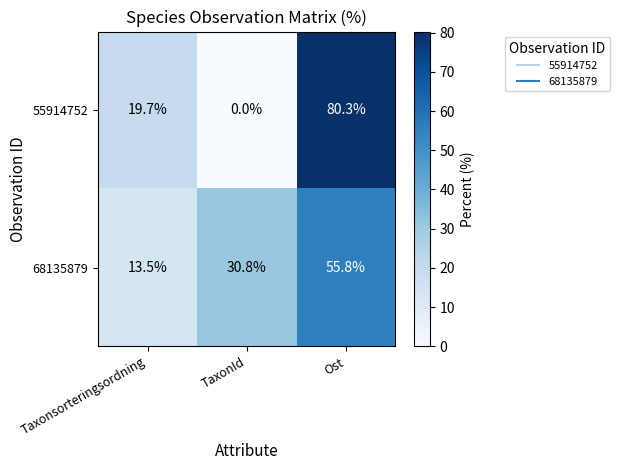

What is the approximate value of 55914752 at Ost?

80.3